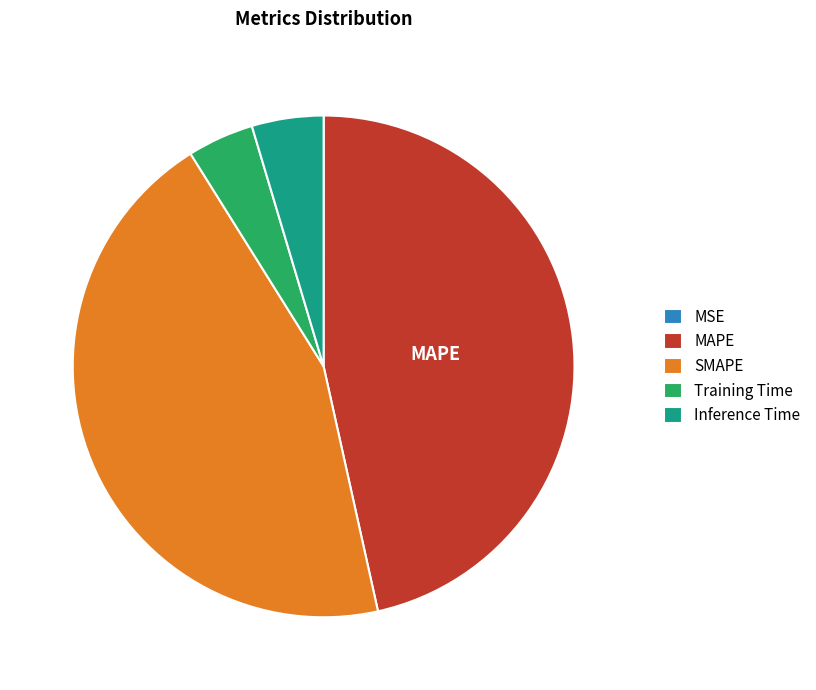

The Training Time slice represents 18% of the pie. True or false?

False